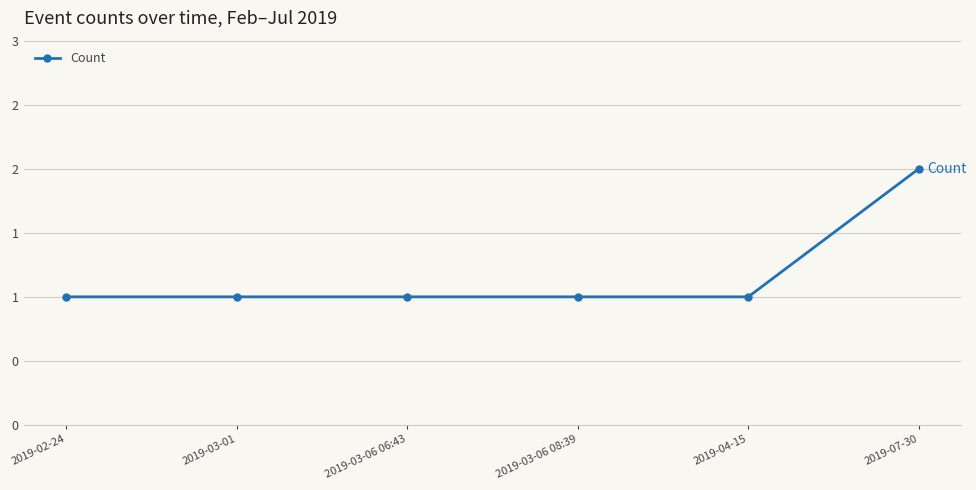

Reading left to right, what are all the values shown in this chart?

2019-02-24=1	2019-03-01=1	2019-03-06 06:43=1	2019-03-06 08:39=1	2019-04-15=1	2019-07-30=2